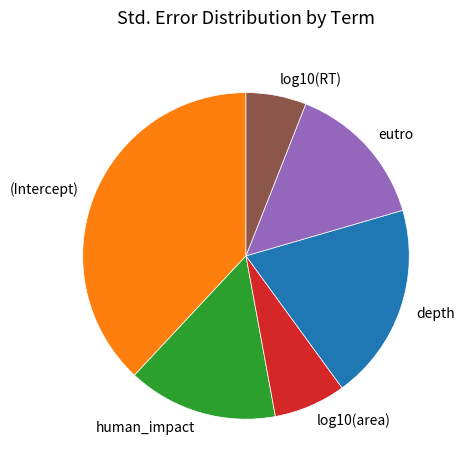

Does depth represent more than half of the total?

No